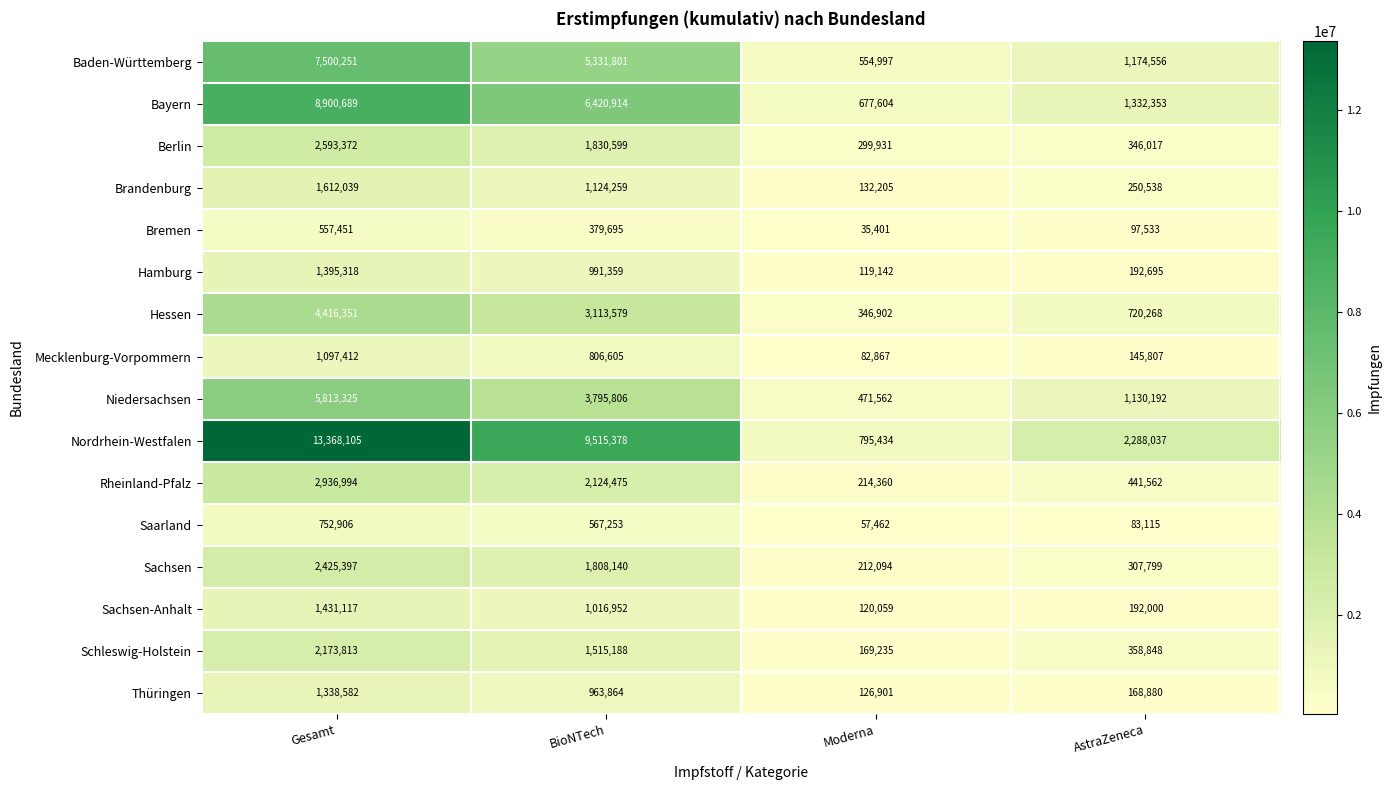

What is the total value across all series at Moderna?

4416156